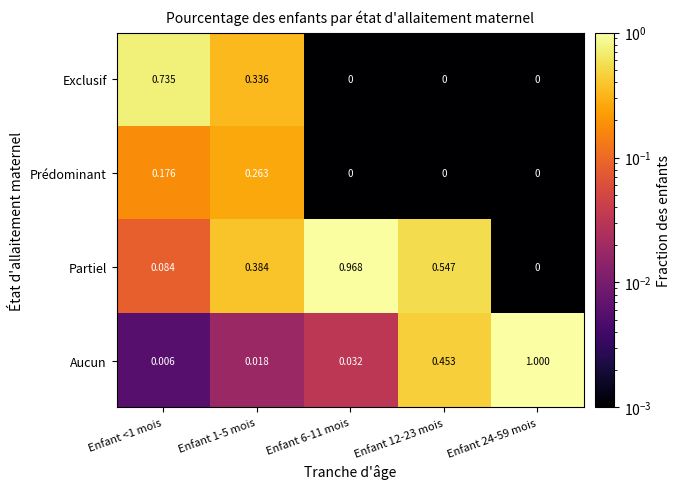

Rank the series at Enfant 1-5 mois from highest to lowest value.

Partiel, Exclusif, Prédominant, Aucun